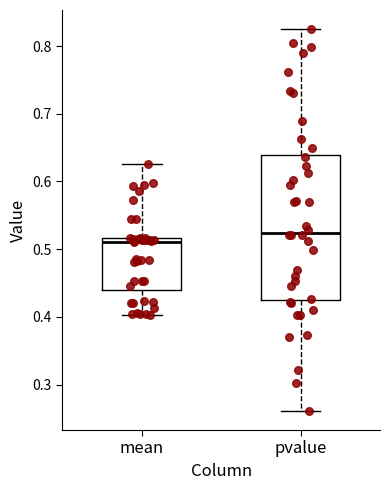

Reading left to right, read every box against the y-axis: the position of its median line, the range the box covers, and the ends of its whiskers. The values are not printed on the chart, so give them approximately, as read against the axis.

mean: median 0.51, box 0.44 to 0.52, whiskers 0.40 to 0.63
pvalue: median 0.52, box 0.43 to 0.64, whiskers 0.26 to 0.83